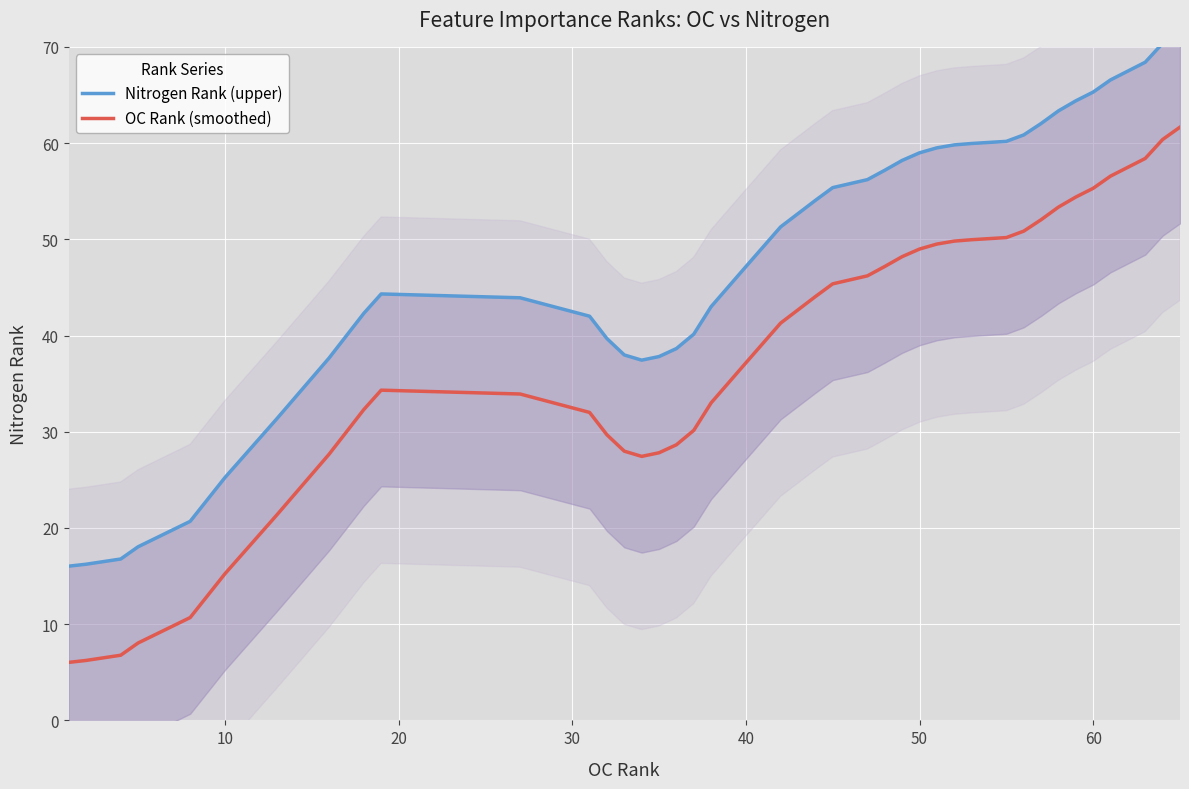

Is it true that OC Rank (smoothed) equals 81.9 at 60?

False